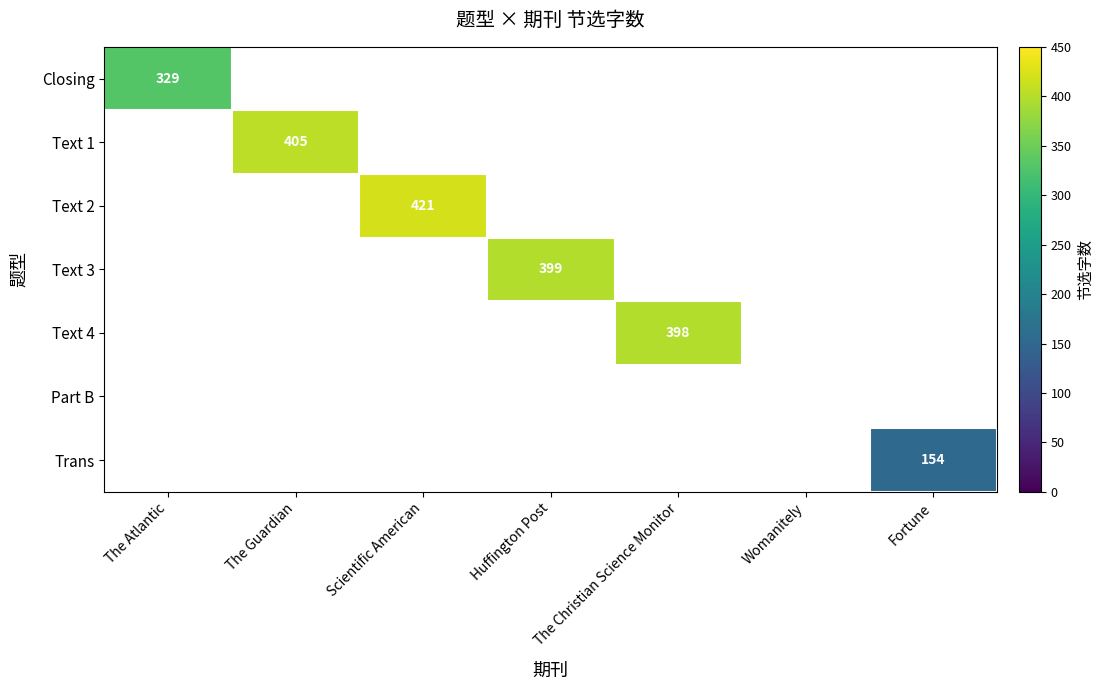

The value of Closing at The Atlantic is 228. True or false?

False